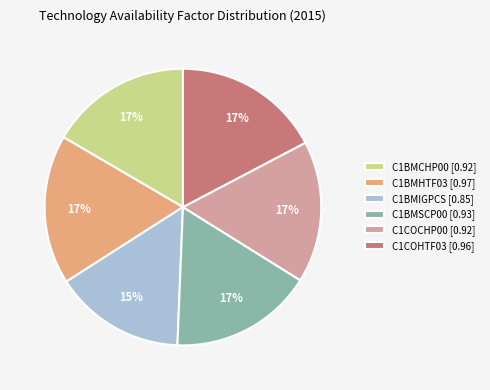

The C1COHTF03 slice represents 9% of the pie. True or false?

False